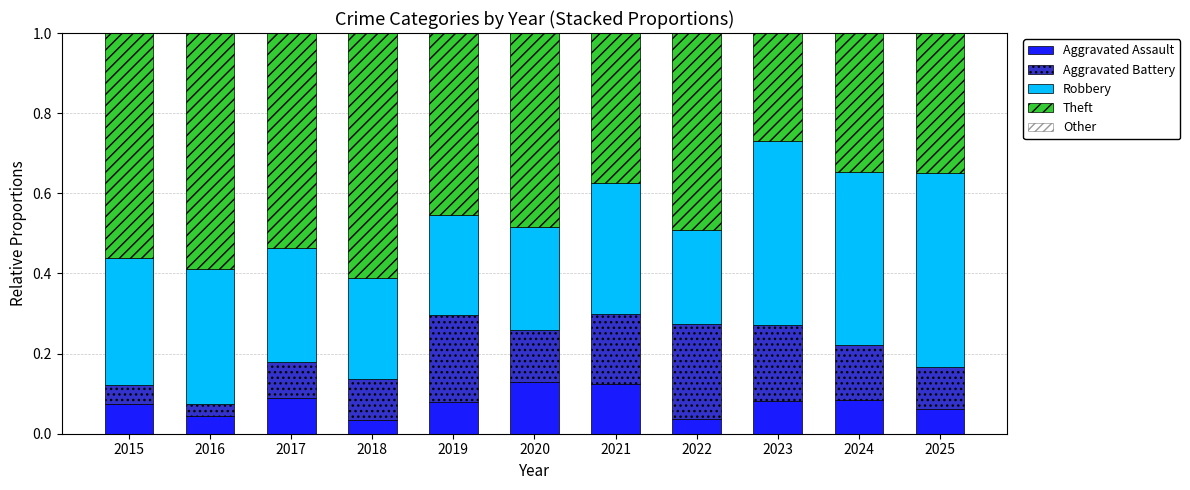

The value of Aggravated Assault at 2021 is 0.0. True or false?

False